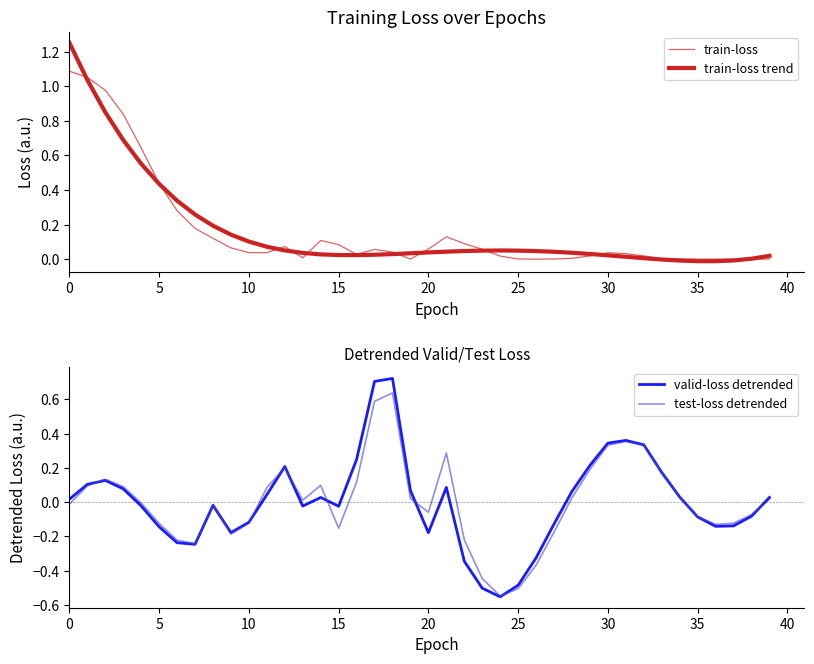

How many values in the valid-loss detrended series exceed 0?

20